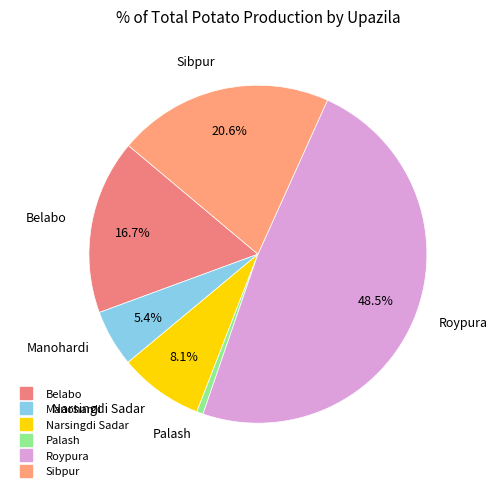

Does any single category account for the majority?

No